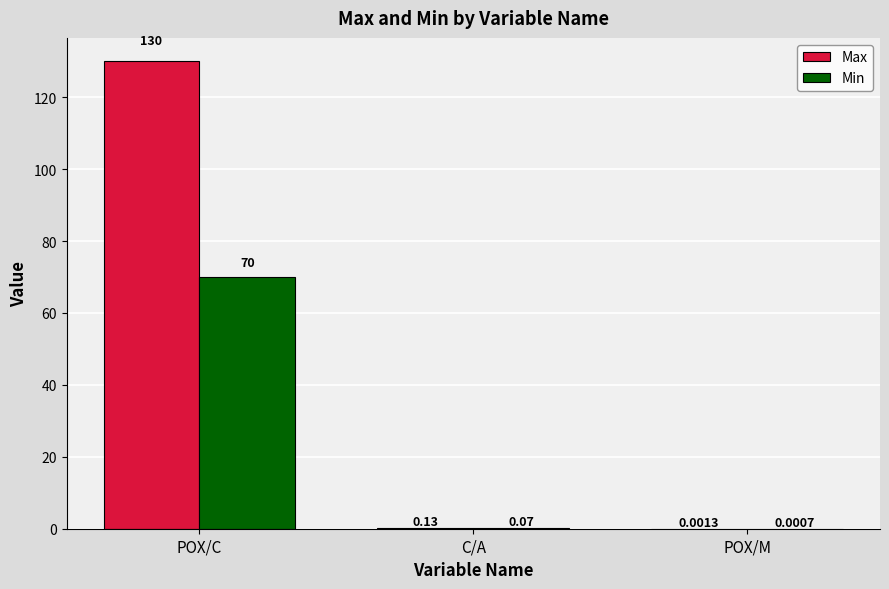

At which label does Min reach its peak?

POX/C